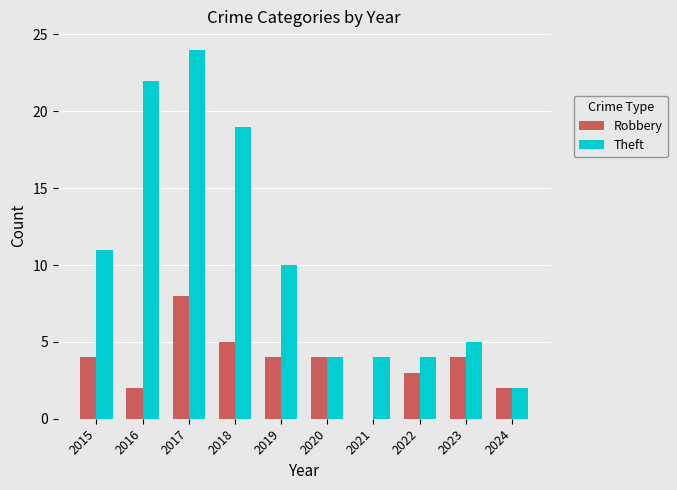

The Robbery series shows 8 at 2018. True or false?

False